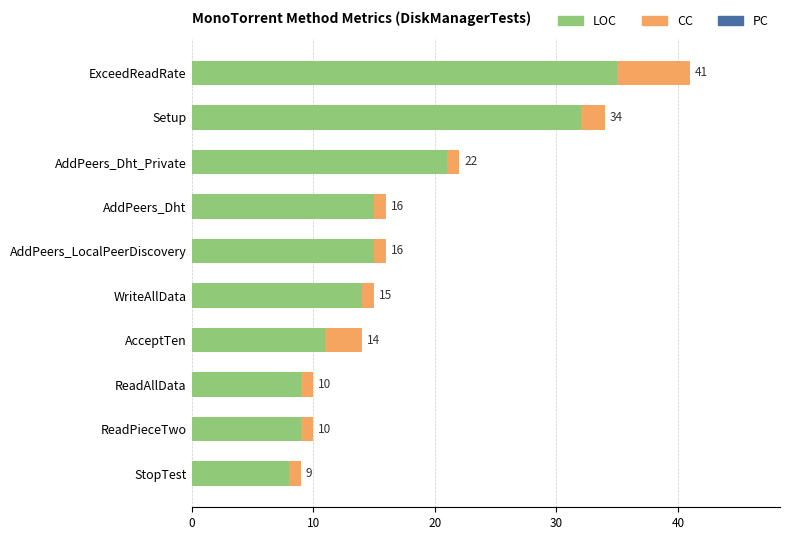

What are all the series names shown in the legend?

LOC, CC, PC